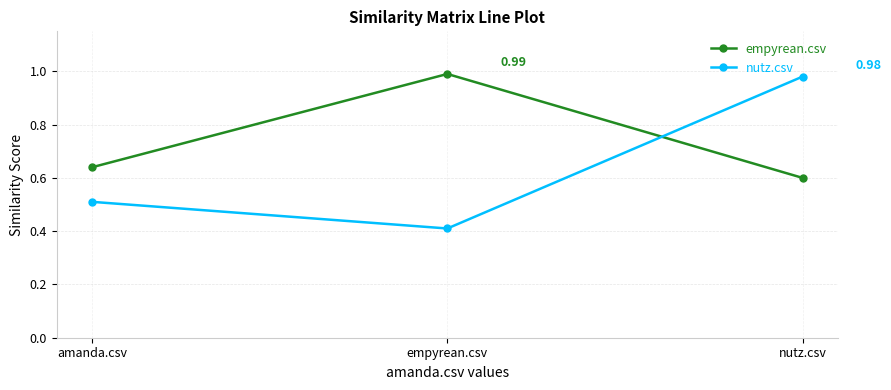

What is the total value across all series at empyrean.csv?

1.4